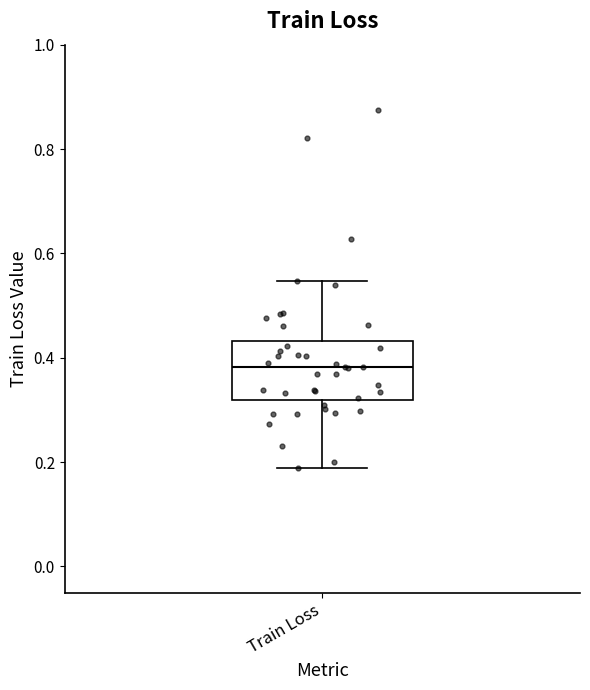

Transcribe this box plot: give where the median line is, the range the box spans, and where the two whiskers end, as read against the y-axis. The values are not printed on the chart, so give them approximately, as read against the axis.

median 0.38, box 0.32 to 0.44, whiskers 0.18 to 0.54